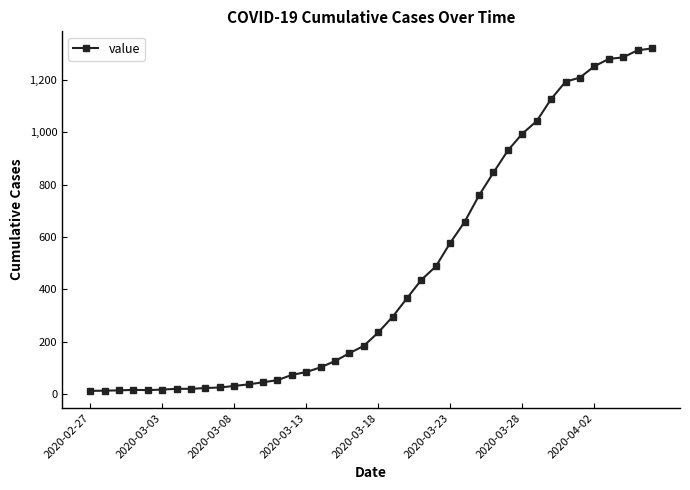

How many series are shown in this chart?

1